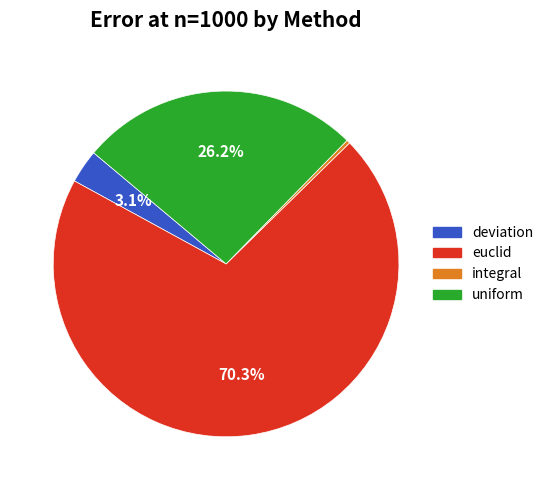

How many segments does this pie chart have?

4